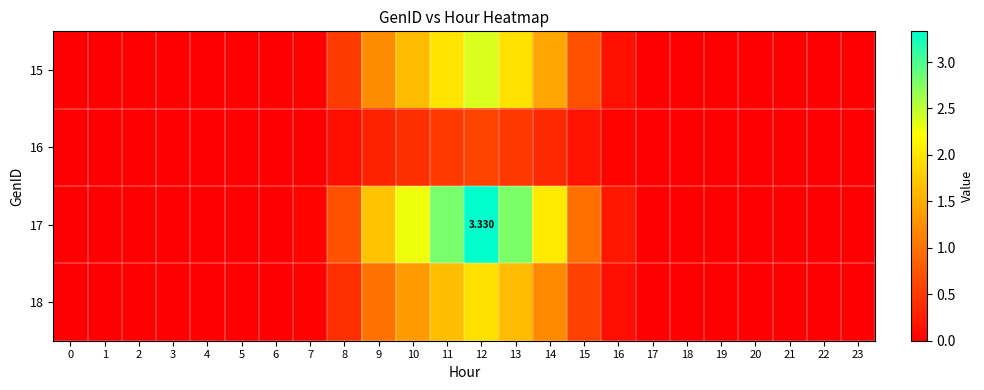

List the labels in order of 17 value, smallest first.

0, 2, 3, 4, 5, 6, 19, 20, 21, 22, 23, 1, 18, 17, 7, 16, 8, 15, 9, 14, 10, 13, 11, 12